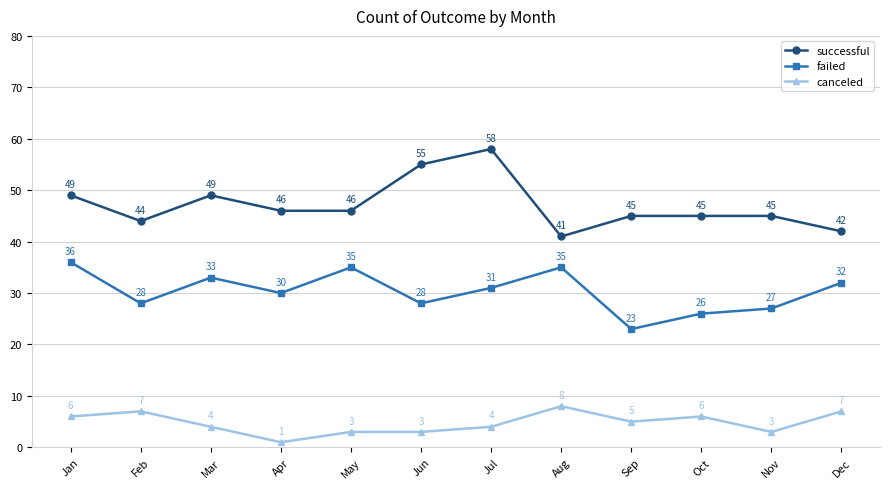

Which series has the largest range (max minus min)?

successful